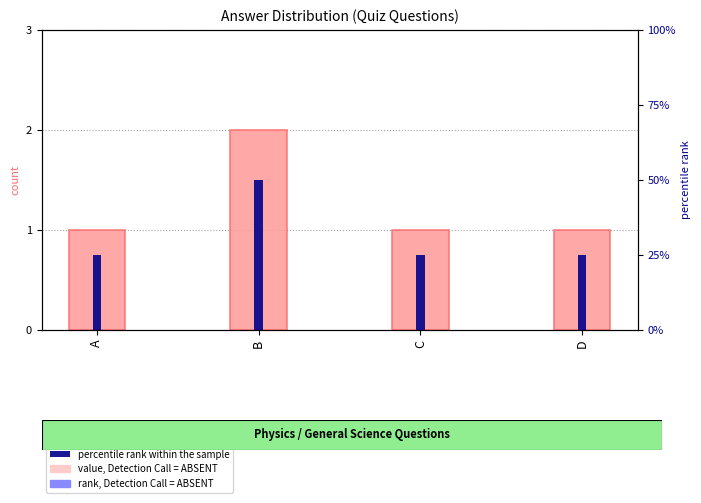

How many bars are there in each group?

2